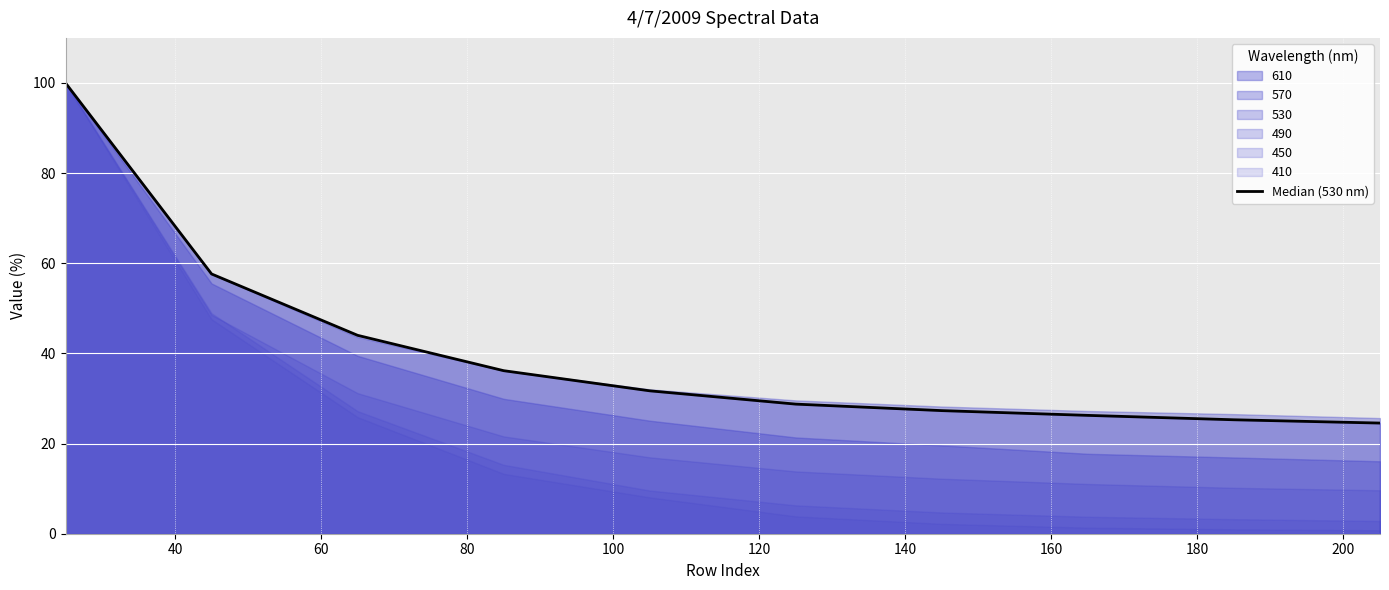

Reading right to left, list all the values displayed in this chart.

24.5	25.3	26.3	27.3	28.8	31.7	36.2	44.0	57.6	100.0